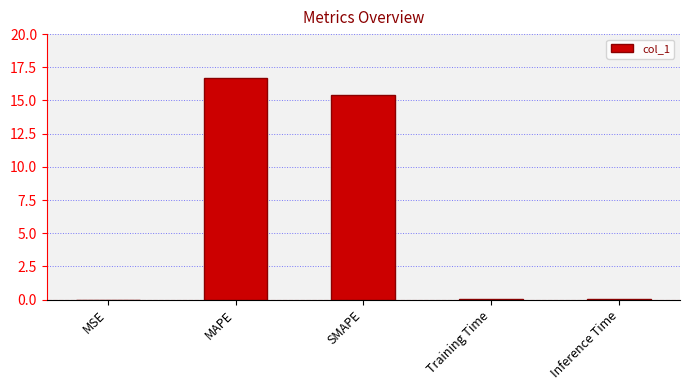

What is the sum of all values?

32.2